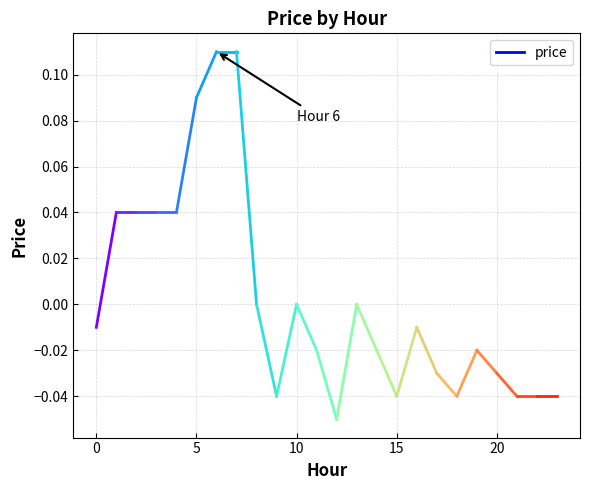

True or false: there are more than 2 points higher than both neighbors.

True